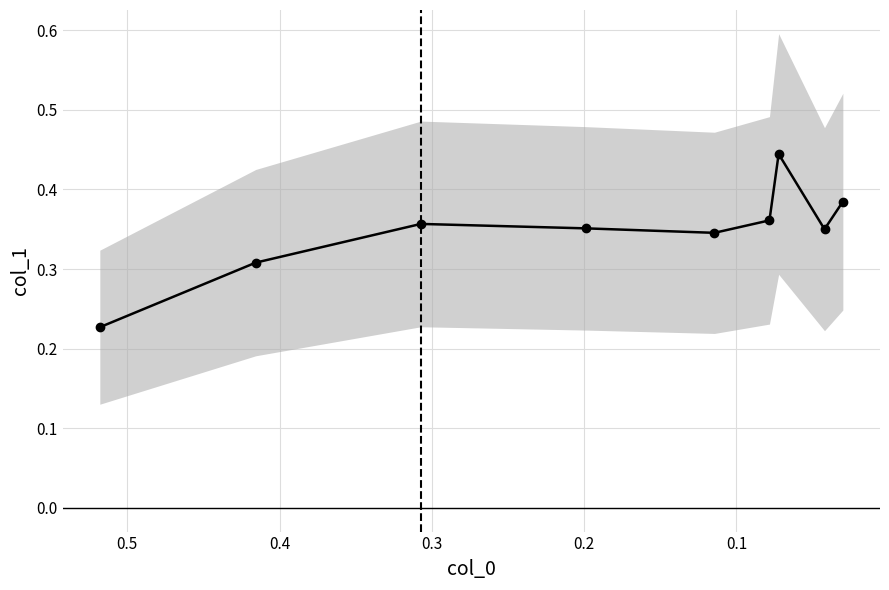

What is the difference between the second highest and minimum values?

0.2